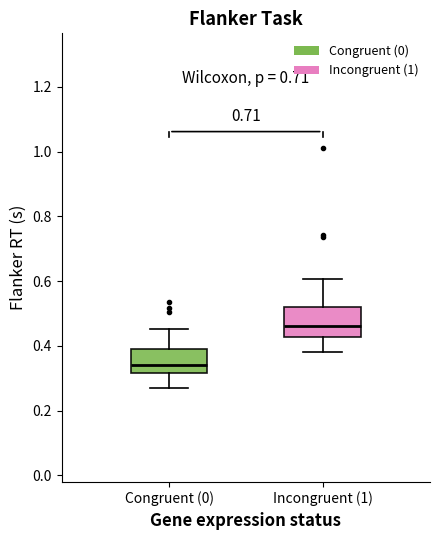

Which box's median line is the lowest?

Congruent (0)